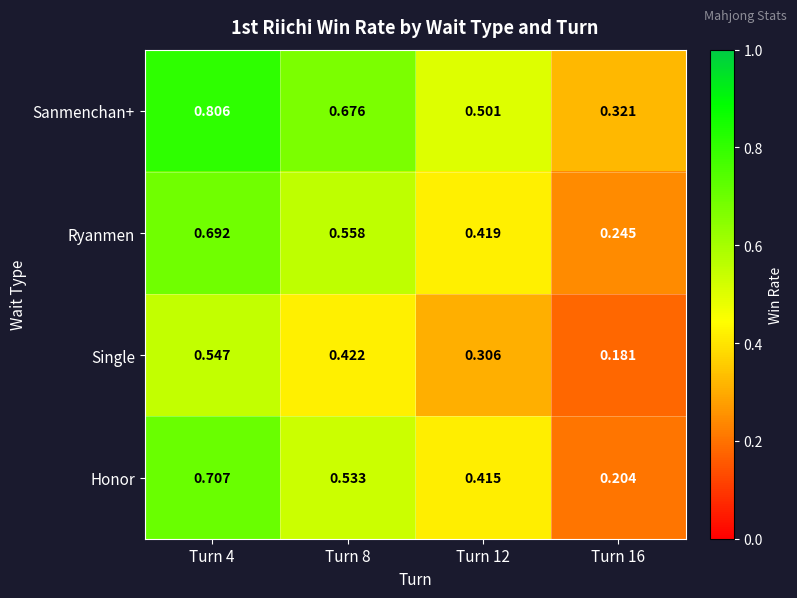

Rank the series by their maximum value, from lowest to highest.

Single, Ryanmen, Honor, Sanmenchan+